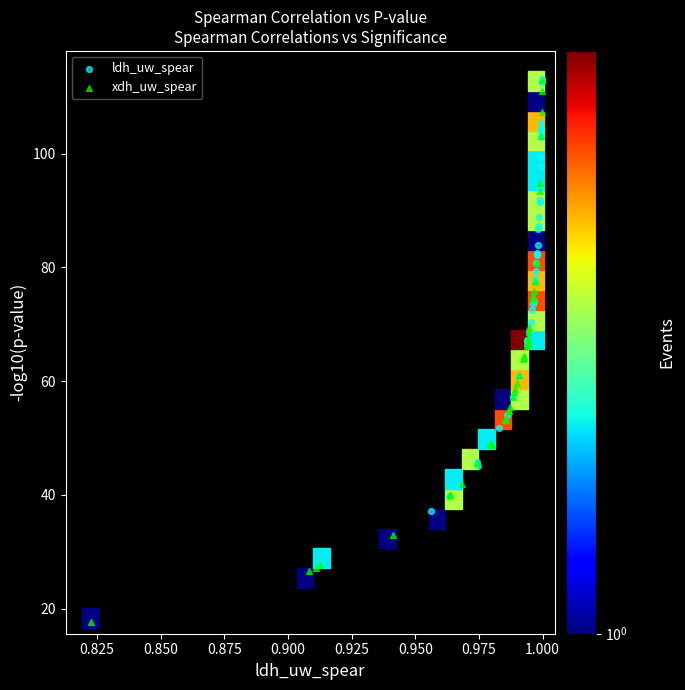

Which series has the widest spread of Y values?

xdh_uw_spear